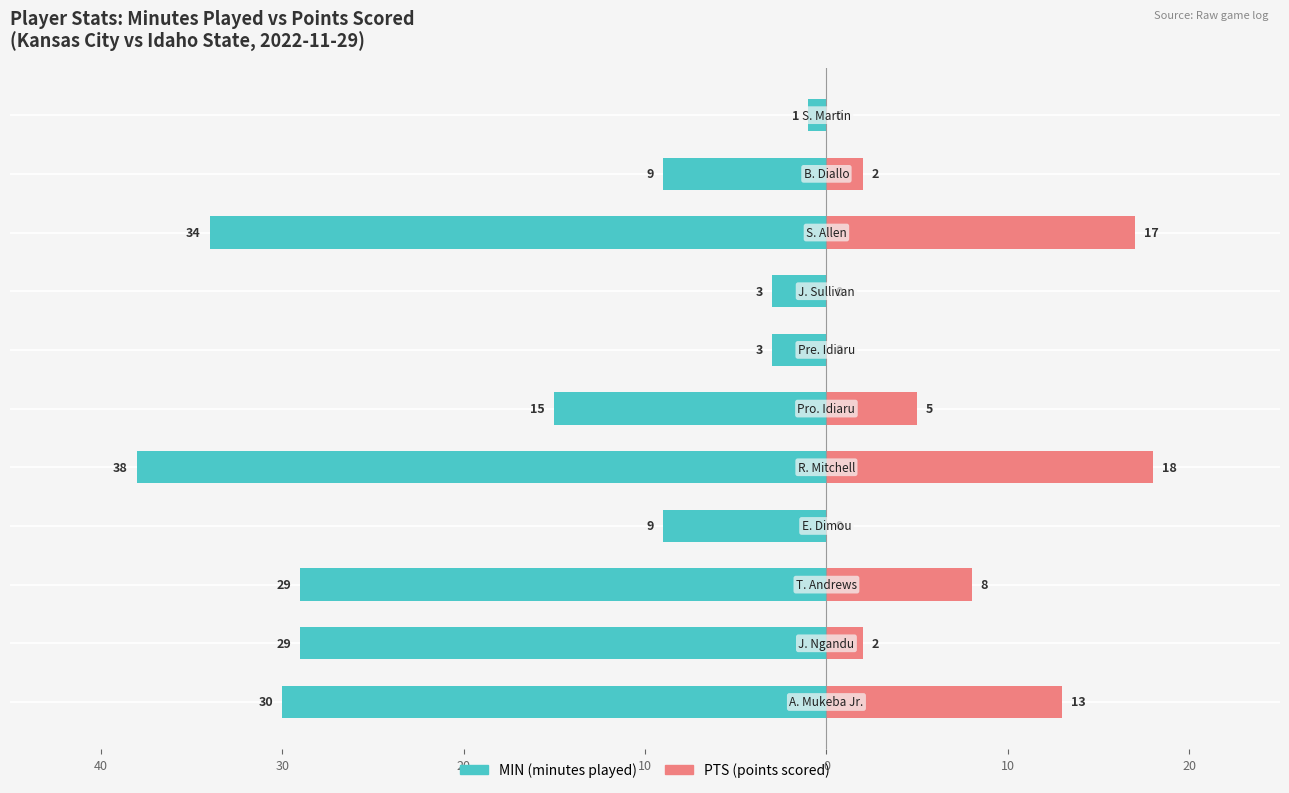

What is the sum of the PTS (points scored) values at 10 and 0?

23